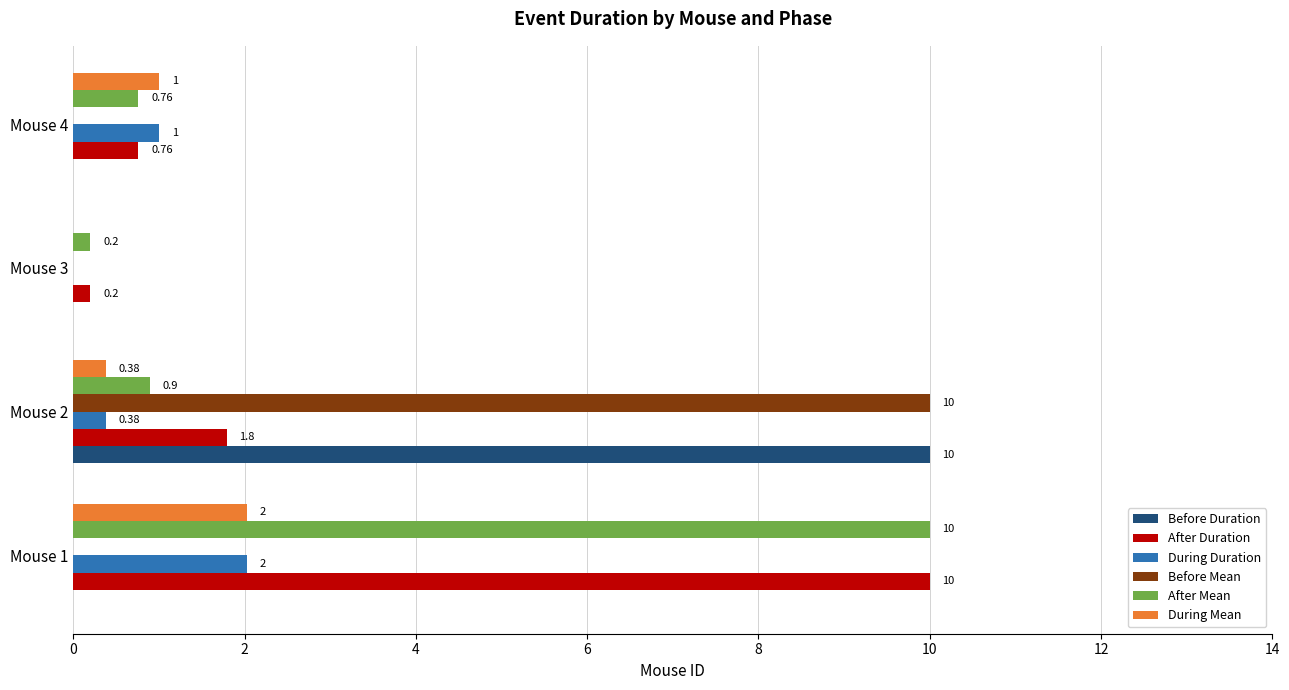

At which category is the sum across all series the highest?

Mouse 1